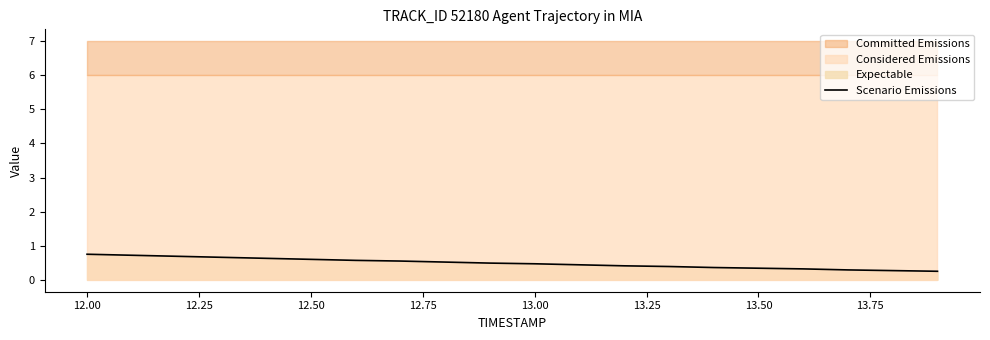

What is the approximate value at 13.50?

0.3